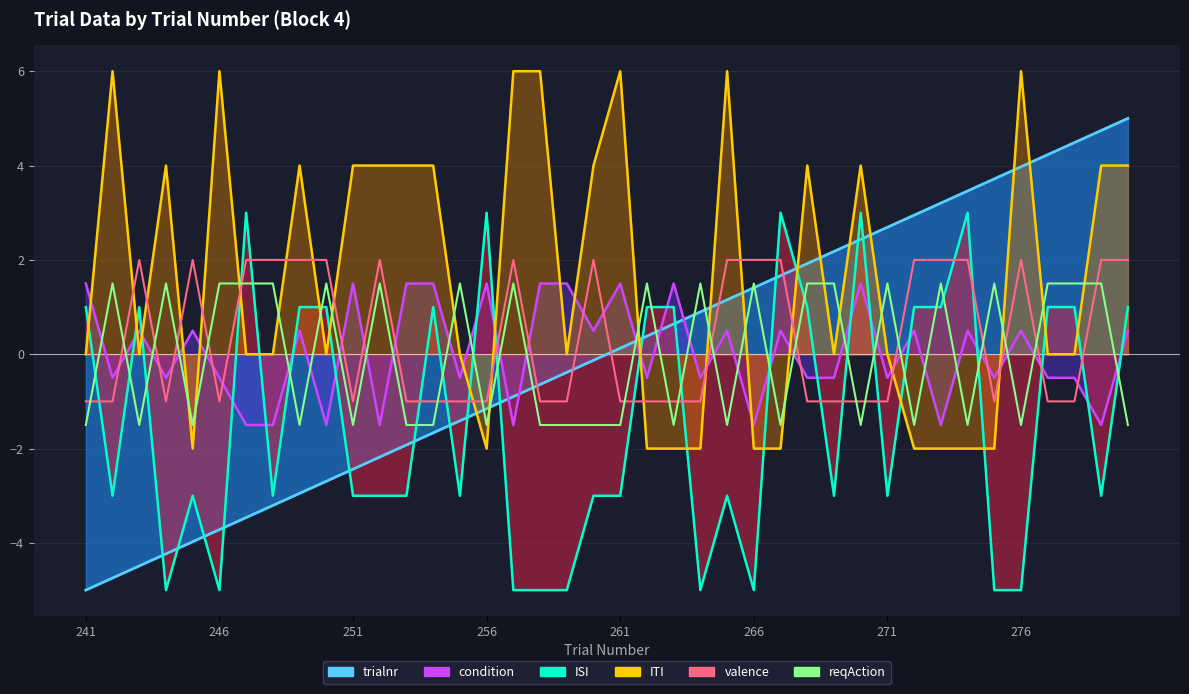

The value of reqAction at 33 is -1.5. True or false?

True